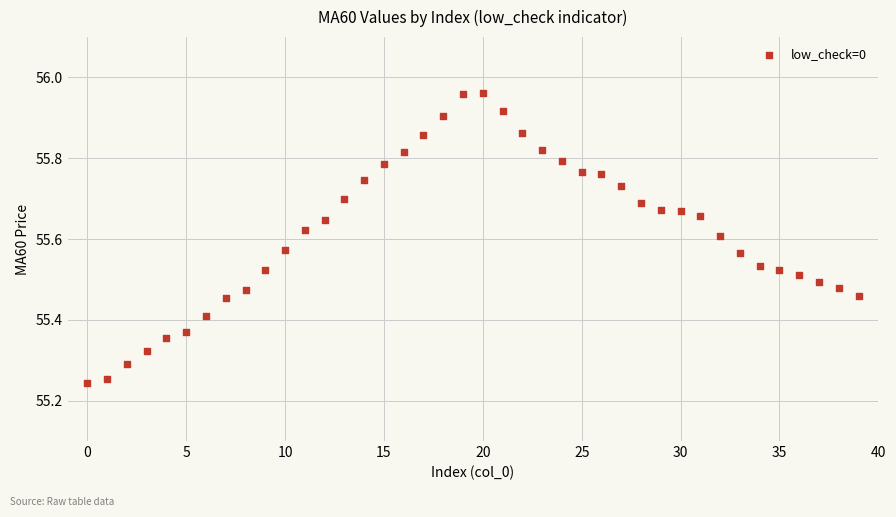

What is the range of Y values (max minus min)?

0.7